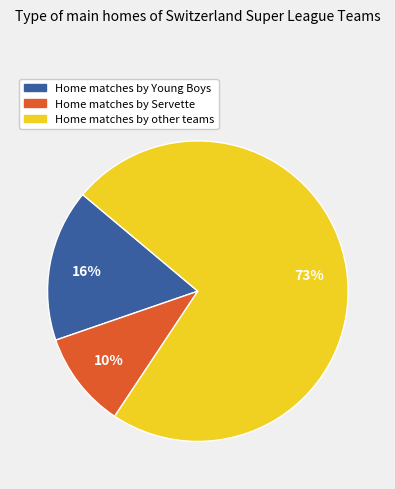

Which has a higher value, Home matches by other teams or Home matches by Servette?

Home matches by other teams